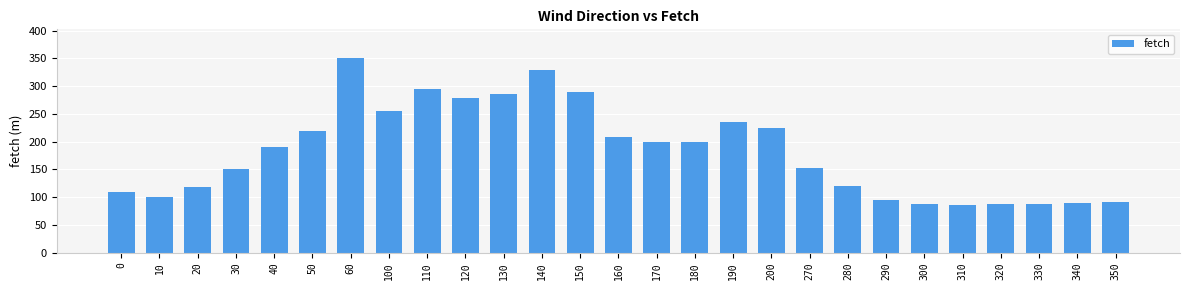

Count the number of categories in the chart.

27